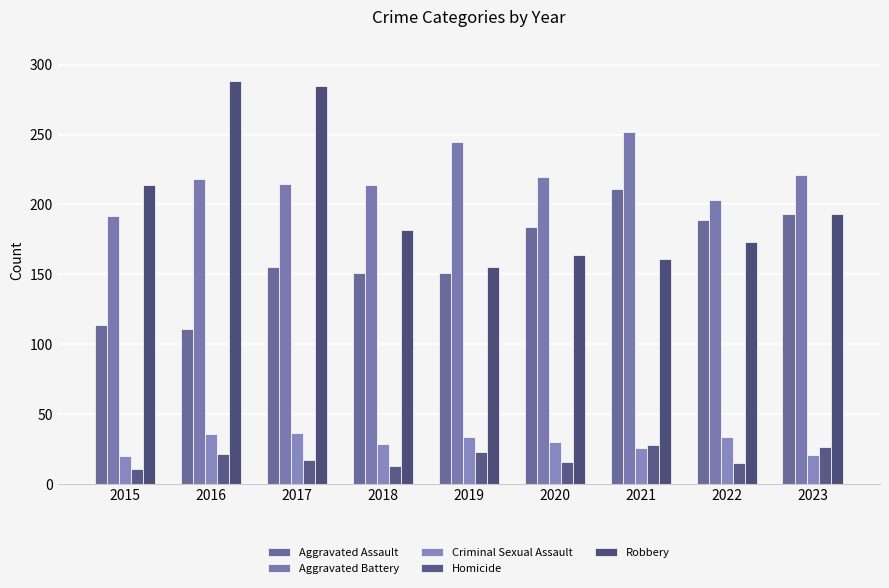

How many groups of bars are there?

9